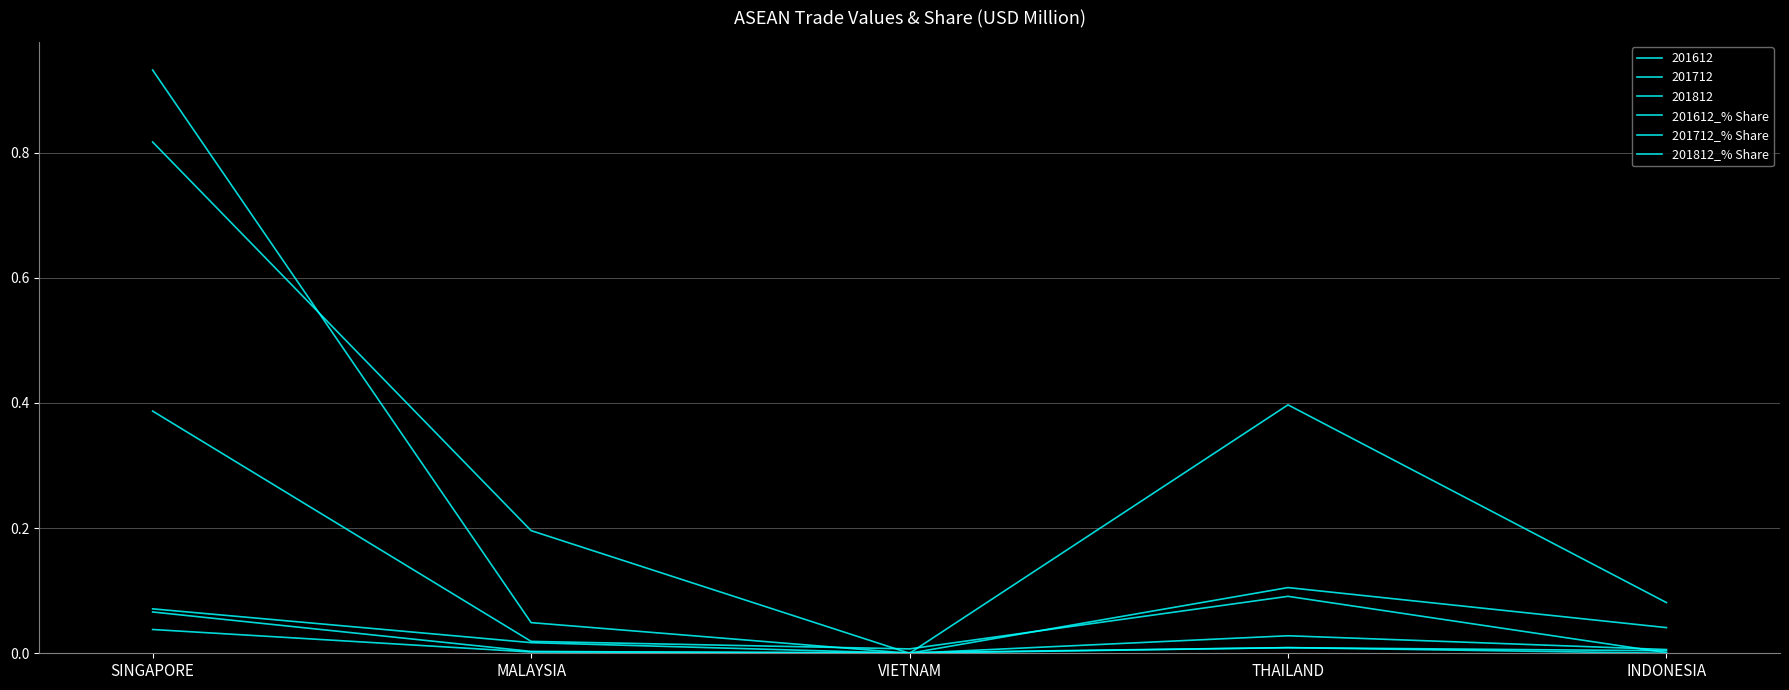

At which label is 201812_% Share closest to 0?

INDONESIA